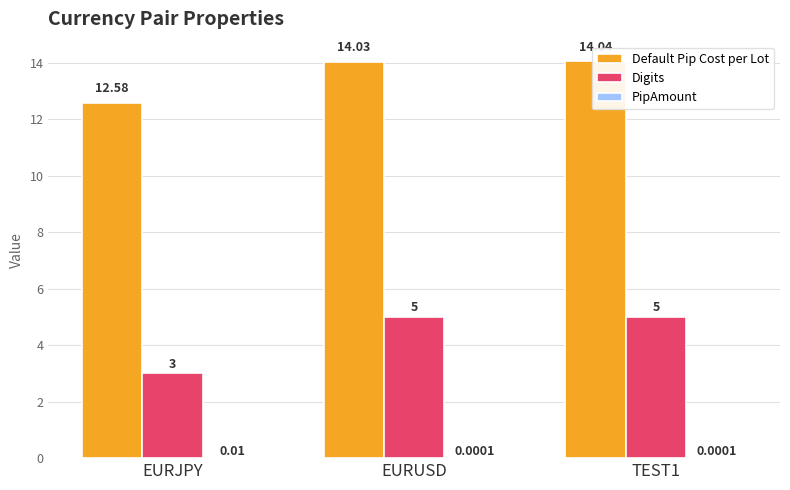

What is the maximum value shown in the chart?

14.0